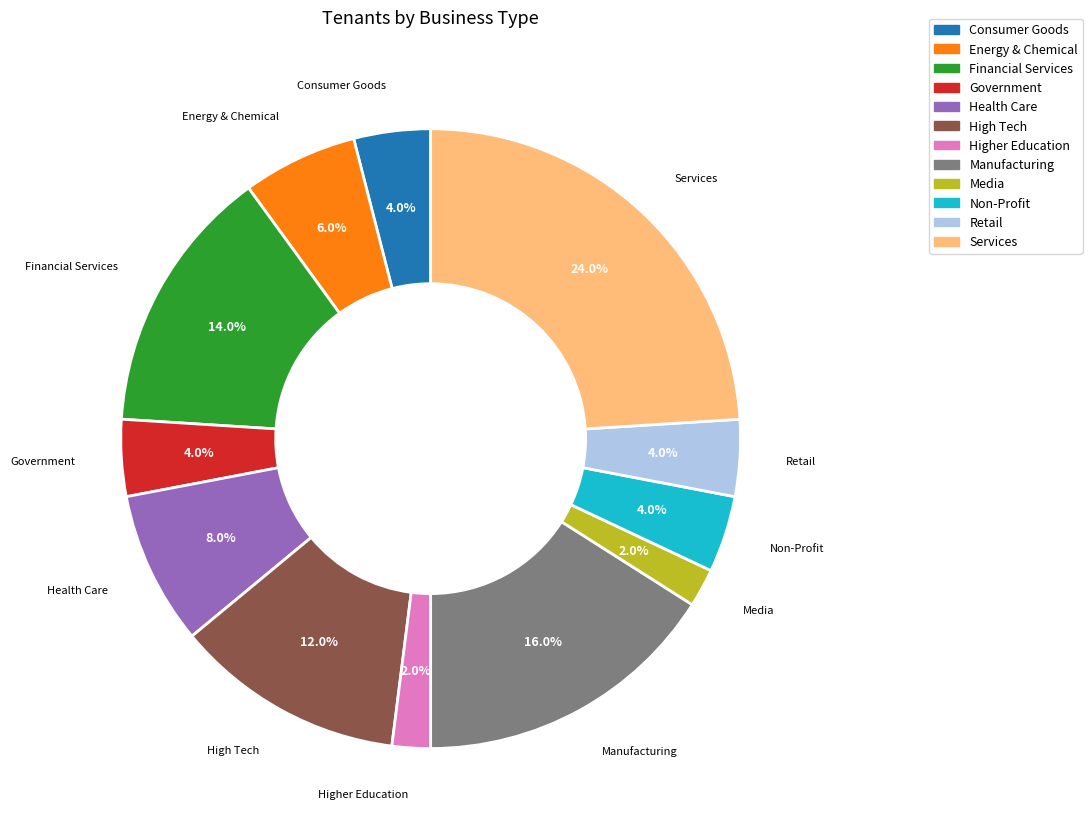

Count the number of slices in the pie.

12